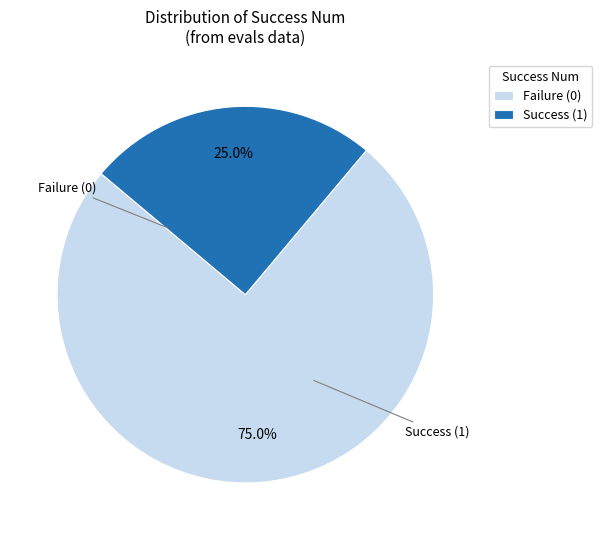

How many segments does this pie chart have?

2